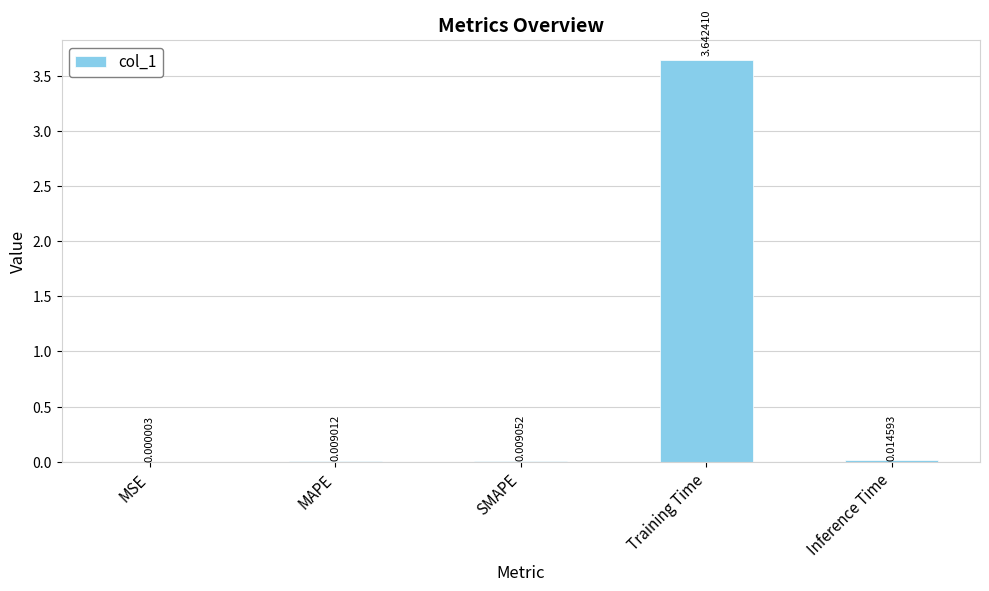

Between Training Time and Inference Time, which is larger?

Training Time